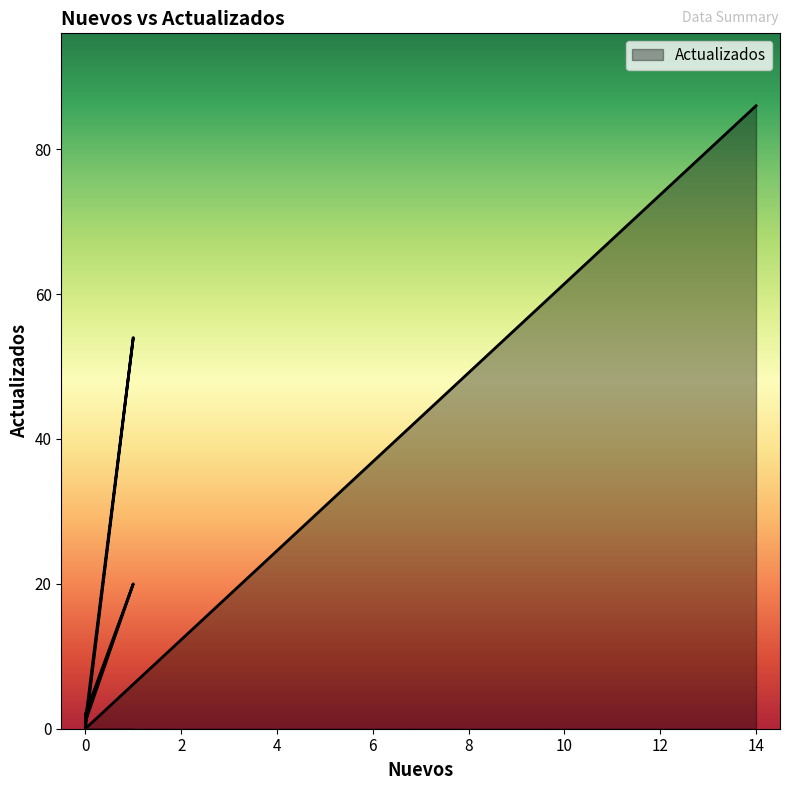

What is the sum of all values?

163